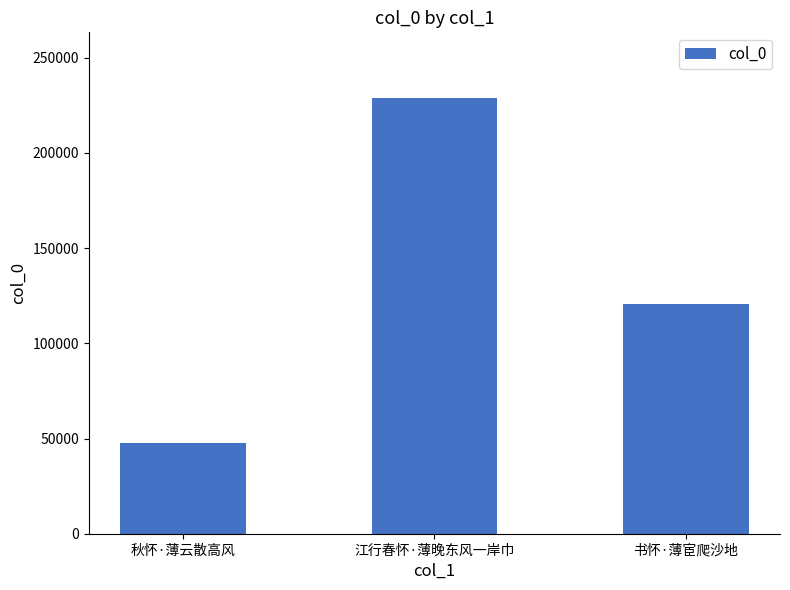

What is the change in value from 秋怀·薄云散高风 to 江行春怀·薄晚东风一岸巾?

+181120